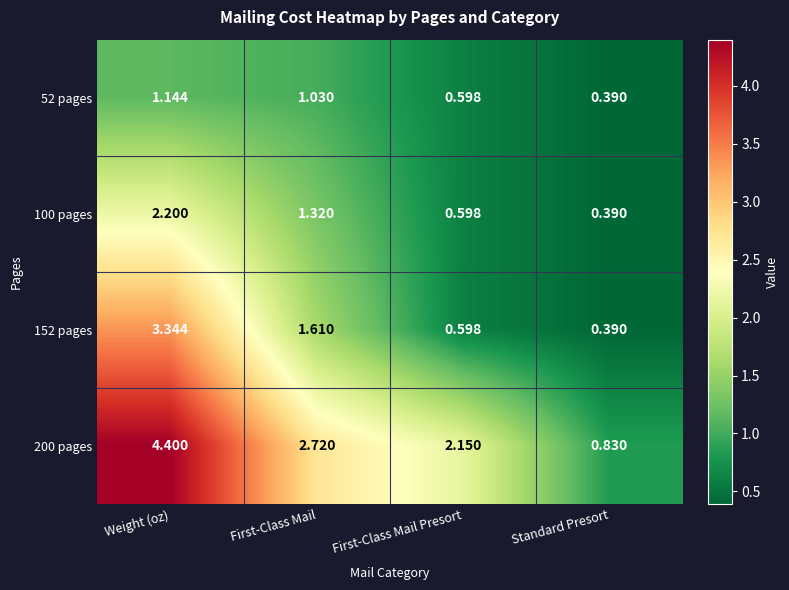

Count the number of data series in this chart.

4